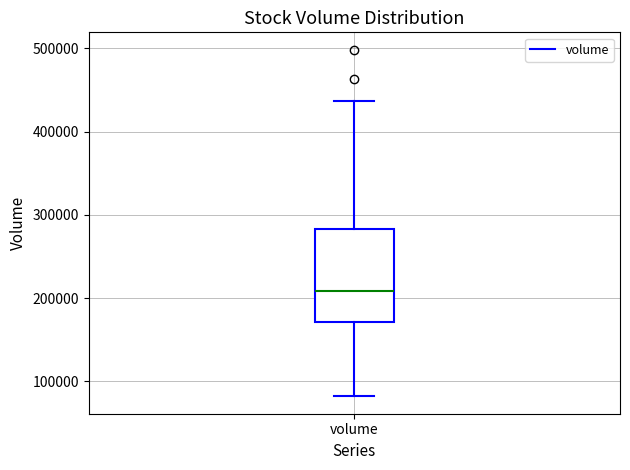

Read this box plot against the y-axis: the position of the median line, the range covered by the box, and the ends of both whiskers. The values are not printed on the chart, so give them approximately, as read against the axis.

median 210000, box 170000 to 280000, whiskers 80000 to 440000